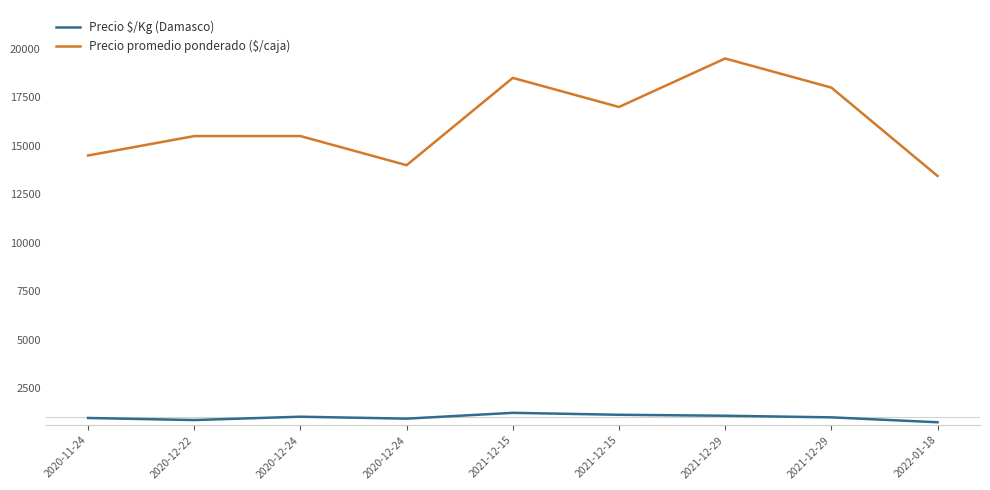

How many lines are shown in the chart?

2